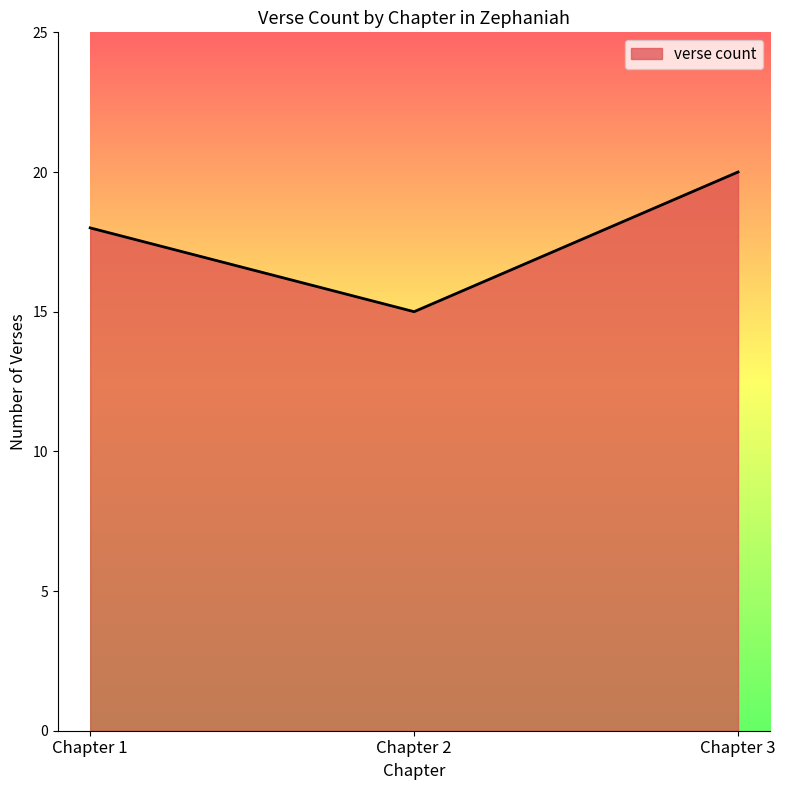

Which label corresponds to the smallest value in the chart?

Chapter 2